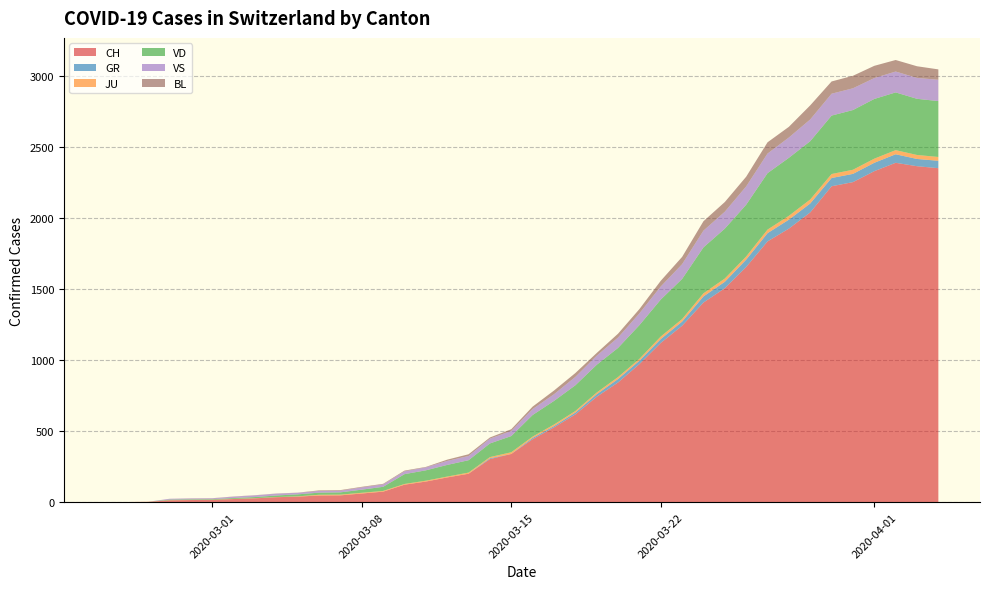

Reading left to right, transcribe all the data shown in this chart.

CH: 2020-02-25=0	2020-02-26=1	2020-02-27=2	2020-02-28=13	2020-02-29=15	2020-03-01=16	2020-03-02=22	2020-03-03=27	2020-03-04=35	2020-03-05=39	2020-03-06=47	2020-03-07=48	2020-03-08=61	2020-03-09=74	2020-03-10=123	2020-03-11=145	2020-03-12=174	2020-03-13=200	2020-03-14=303	2020-03-15=339	2020-03-16=443	2020-03-17=526	2020-03-18=617	2020-03-19=741	2020-03-20=842	2020-03-21=971	2020-03-22=1120	2020-03-23=1241	2020-03-24=1404	2020-03-25=1505	2020-03-26=1654	2020-03-27=1834	2020-03-28=1924	2020-03-29=2038	2020-03-30=2222	2020-03-31=2251	2020-04-01=2328	2020-04-02=2387	2020-04-03=2363	2020-04-04=2349
GR: 2020-02-25=0	2020-02-26=0	2020-02-27=0	2020-02-28=0	2020-02-29=0	2020-03-01=0	2020-03-02=0	2020-03-03=0	2020-03-04=0	2020-03-05=0	2020-03-06=0	2020-03-07=0	2020-03-08=0	2020-03-09=0	2020-03-10=0	2020-03-11=0	2020-03-12=0	2020-03-13=0	2020-03-14=6	2020-03-15=0	2020-03-16=9	2020-03-17=9	2020-03-18=13	2020-03-19=18	2020-03-20=24	2020-03-21=24	2020-03-22=27	2020-03-23=29	2020-03-24=43	2020-03-25=45	2020-03-26=52	2020-03-27=58	2020-03-28=63	2020-03-29=63	2020-03-30=58	2020-03-31=58	2020-04-01=59	2020-04-02=60	2020-04-03=51	2020-04-04=52
JU: 2020-02-25=0	2020-02-26=0	2020-02-27=1	2020-02-28=1	2020-02-29=1	2020-03-01=1	2020-03-02=1	2020-03-03=1	2020-03-04=1	2020-03-05=2	2020-03-06=5	2020-03-07=5	2020-03-08=5	2020-03-09=5	2020-03-10=5	2020-03-11=6	2020-03-12=6	2020-03-13=8	2020-03-14=8	2020-03-15=12	2020-03-16=9	2020-03-17=11	2020-03-18=11	2020-03-19=12	2020-03-20=14	2020-03-21=13	2020-03-22=18	2020-03-23=18	2020-03-24=22	2020-03-25=23	2020-03-26=22	2020-03-27=25	2020-03-28=27	2020-03-29=28	2020-03-30=28	2020-03-31=29	2020-04-01=29	2020-04-02=29	2020-04-03=28	2020-04-04=27
VD: 2020-02-25=0	2020-02-26=0	2020-02-27=0	2020-02-28=4	2020-02-29=4	2020-03-01=4	2020-03-02=6	2020-03-03=8	2020-03-04=11	2020-03-05=14	2020-03-06=15	2020-03-07=16	2020-03-08=22	2020-03-09=29	2020-03-10=69	2020-03-11=73	2020-03-12=82	2020-03-13=87	2020-03-14=96	2020-03-15=114	2020-03-16=152	2020-03-17=166	2020-03-18=181	2020-03-19=195	2020-03-20=205	2020-03-21=237	2020-03-22=260	2020-03-23=282	2020-03-24=323	2020-03-25=351	2020-03-26=364	2020-03-27=397	2020-03-28=408	2020-03-29=410	2020-03-30=411	2020-03-31=420	2020-04-01=420	2020-04-02=406	2020-04-03=395	2020-04-04=393
VS: 2020-02-25=0	2020-02-26=0	2020-02-27=0	2020-02-28=6	2020-02-29=6	2020-03-01=6	2020-03-02=10	2020-03-03=12	2020-03-04=13	2020-03-05=11	2020-03-06=12	2020-03-07=12	2020-03-08=16	2020-03-09=17	2020-03-10=20	2020-03-11=21	2020-03-12=28	2020-03-13=30	2020-03-14=34	2020-03-15=36	2020-03-16=42	2020-03-17=47	2020-03-18=59	2020-03-19=64	2020-03-20=73	2020-03-21=83	2020-03-22=92	2020-03-23=104	2020-03-24=118	2020-03-25=119	2020-03-26=129	2020-03-27=138	2020-03-28=143	2020-03-29=153	2020-03-30=154	2020-03-31=153	2020-04-01=147	2020-04-02=147	2020-04-03=147	2020-04-04=150
BL: 2020-02-25=0	2020-02-26=0	2020-02-27=0	2020-02-28=0	2020-02-29=1	2020-03-01=1	2020-03-02=1	2020-03-03=1	2020-03-04=1	2020-03-05=1	2020-03-06=4	2020-03-07=4	2020-03-08=4	2020-03-09=4	2020-03-10=5	2020-03-11=3	2020-03-12=9	2020-03-13=12	2020-03-14=8	2020-03-15=12	2020-03-16=17	2020-03-17=26	2020-03-18=27	2020-03-19=19	2020-03-20=27	2020-03-21=30	2020-03-22=40	2020-03-23=51	2020-03-24=66	2020-03-25=68	2020-03-26=68	2020-03-27=79	2020-03-28=75	2020-03-29=99	2020-03-30=86	2020-03-31=88	2020-04-01=86	2020-04-02=81	2020-04-03=82	2020-04-04=73